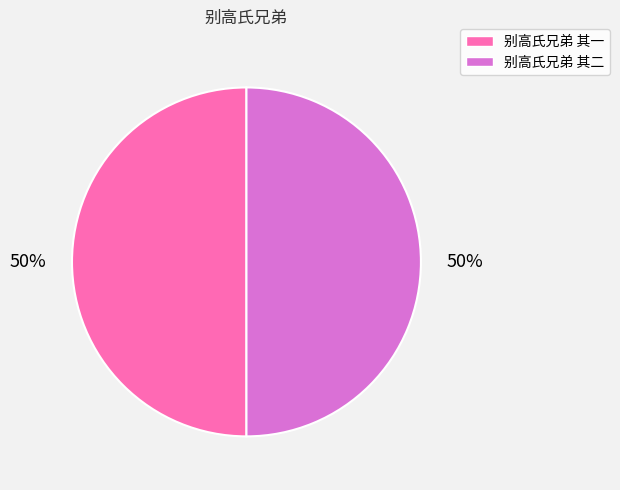

How many segments does this pie chart have?

2